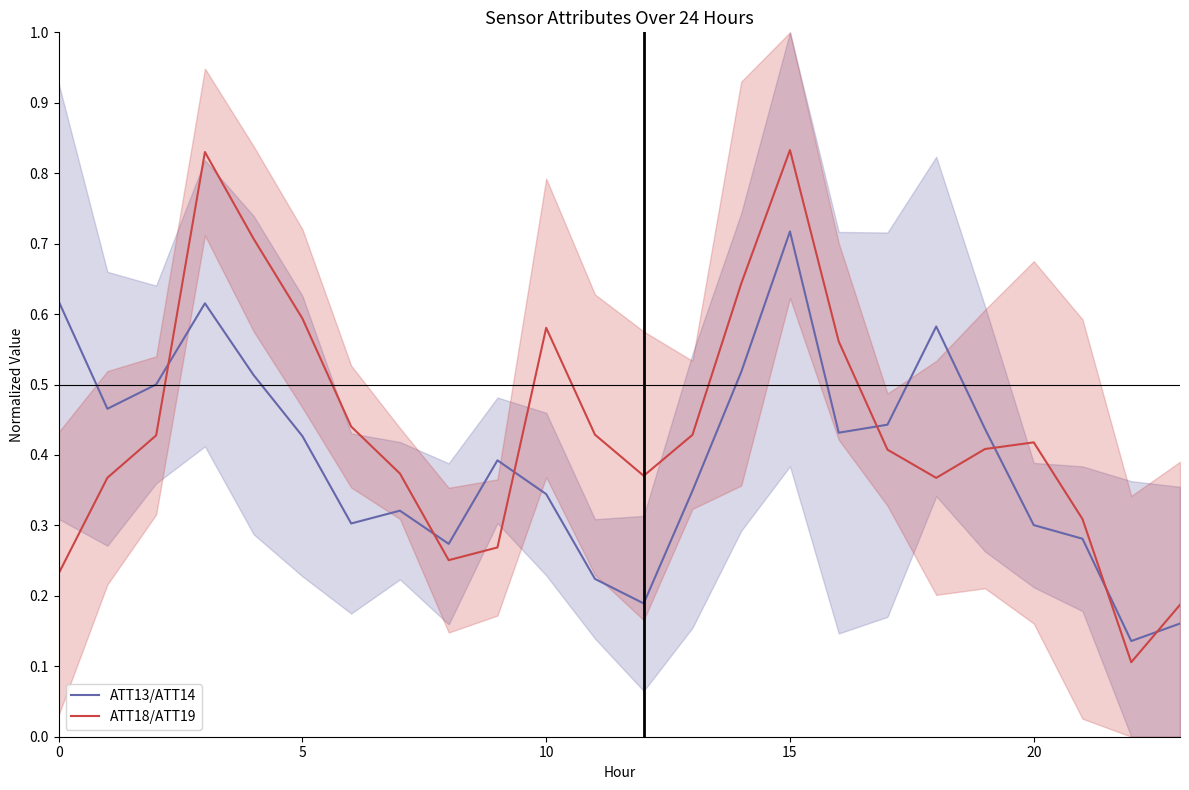

Is this an area chart (filled region under the line)?

No